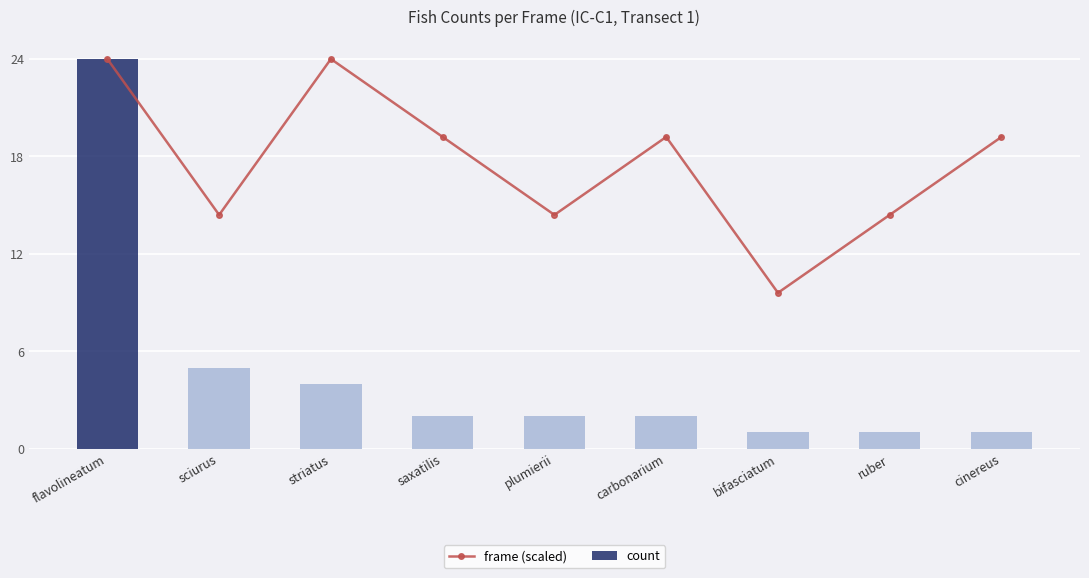

Reading left to right, what are all the values shown in this chart?

frame (scaled): 24.0	14.4	24.0	19.2	14.4	19.2	9.6	14.4	19.2
count: 24.0	5.0	4.0	2.0	2.0	2.0	1.0	1.0	1.0